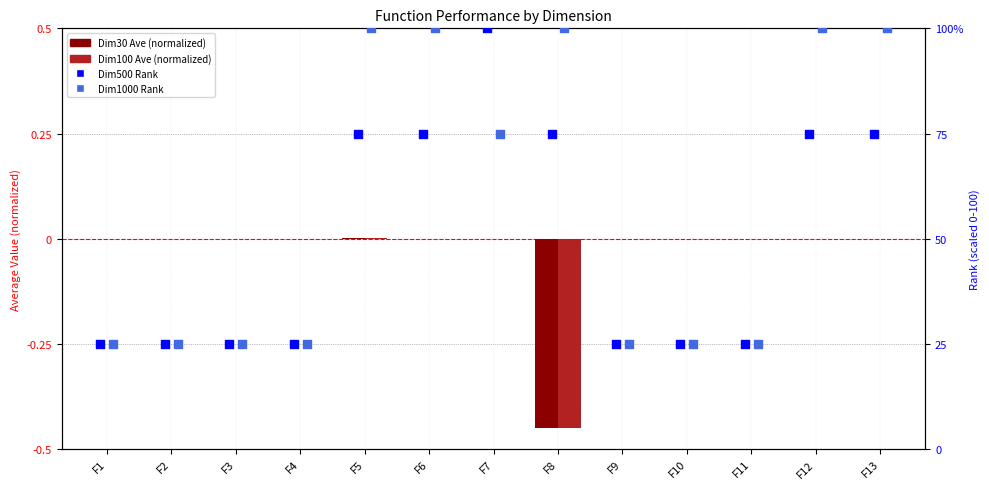

At how many categories does at least one series exceed 78?

6